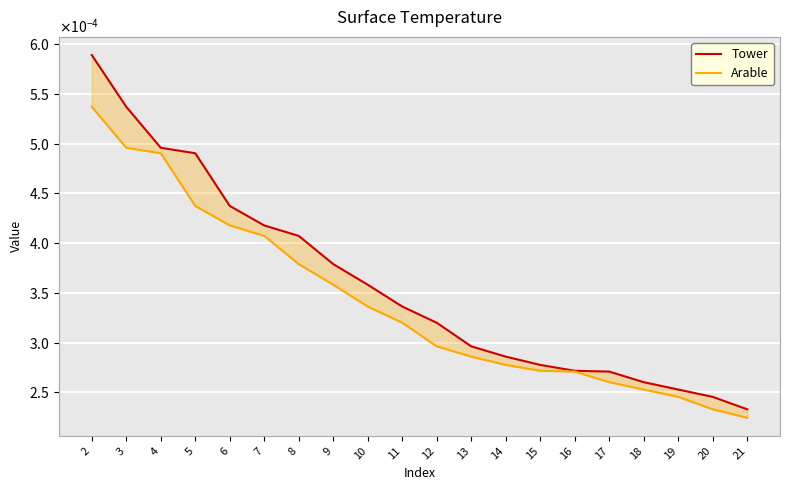

True or false: Tower and Arable cross at least once.

False